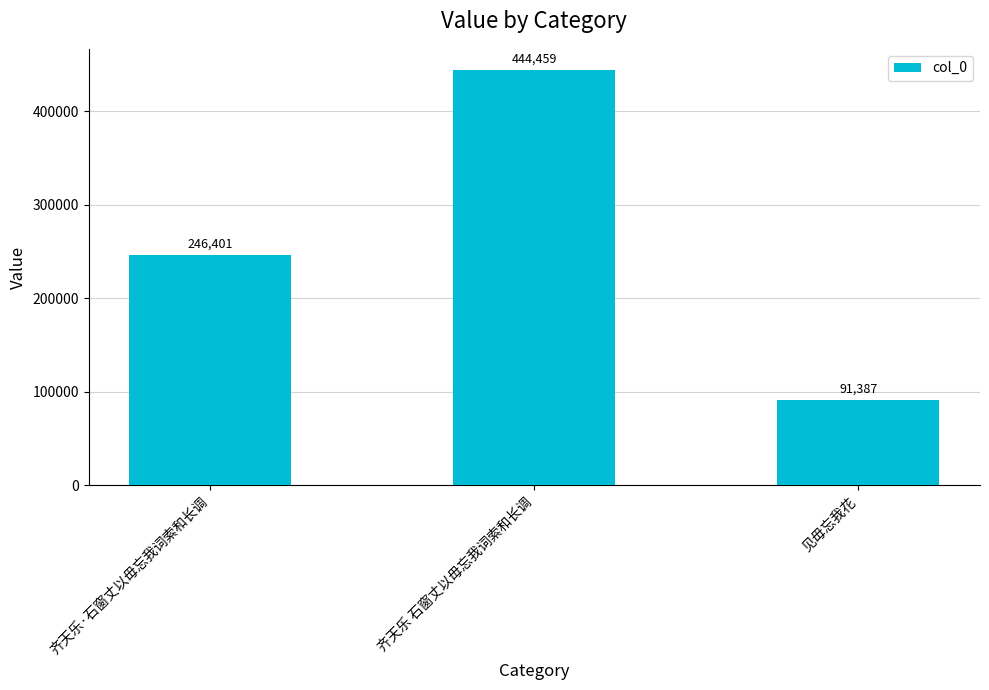

List the labels in order of value, smallest first.

见毋忘我花, 齐天乐·石窗丈以毋忘我词索和长调, 齐天乐 石窗丈以毋忘我词索和长调